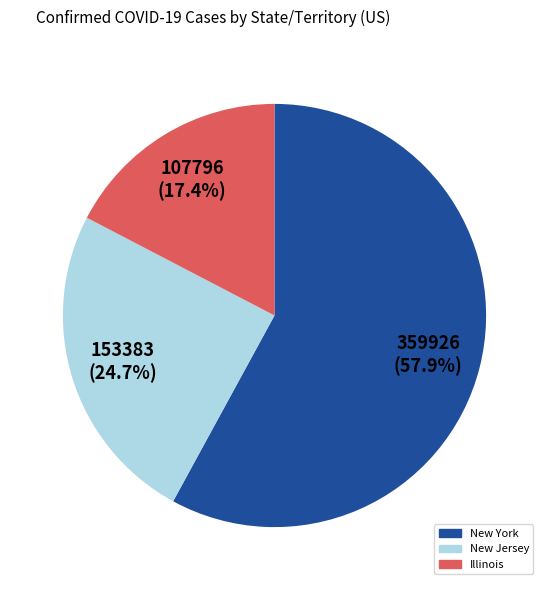

Does any single category account for the majority?

Yes